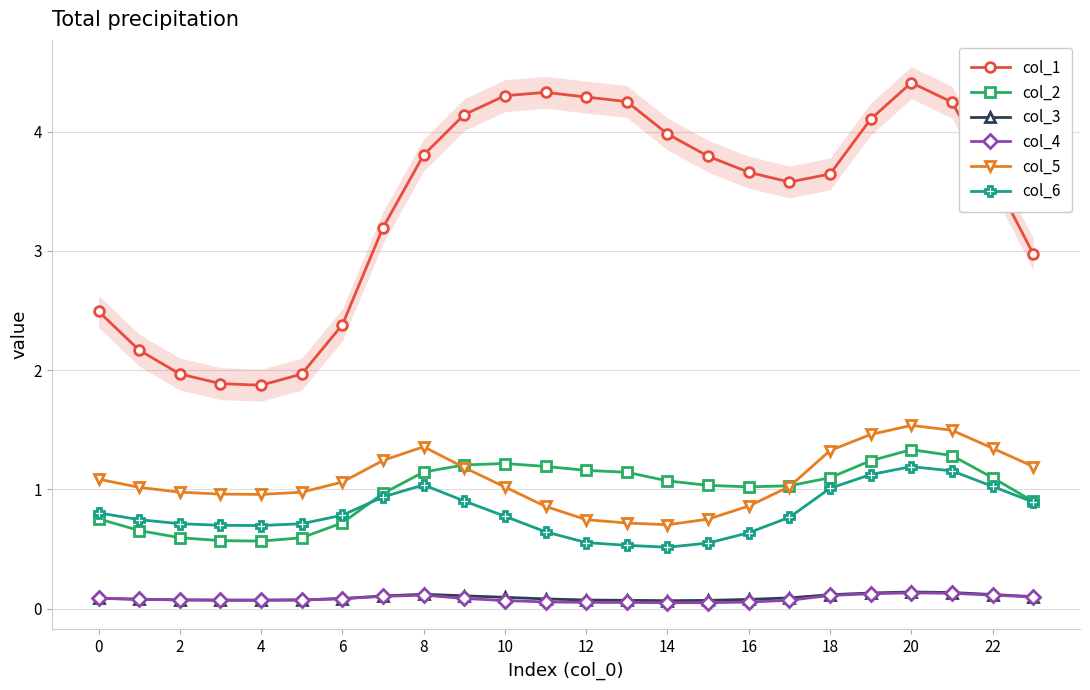

At how many categories does at least one series exceed 3?

16